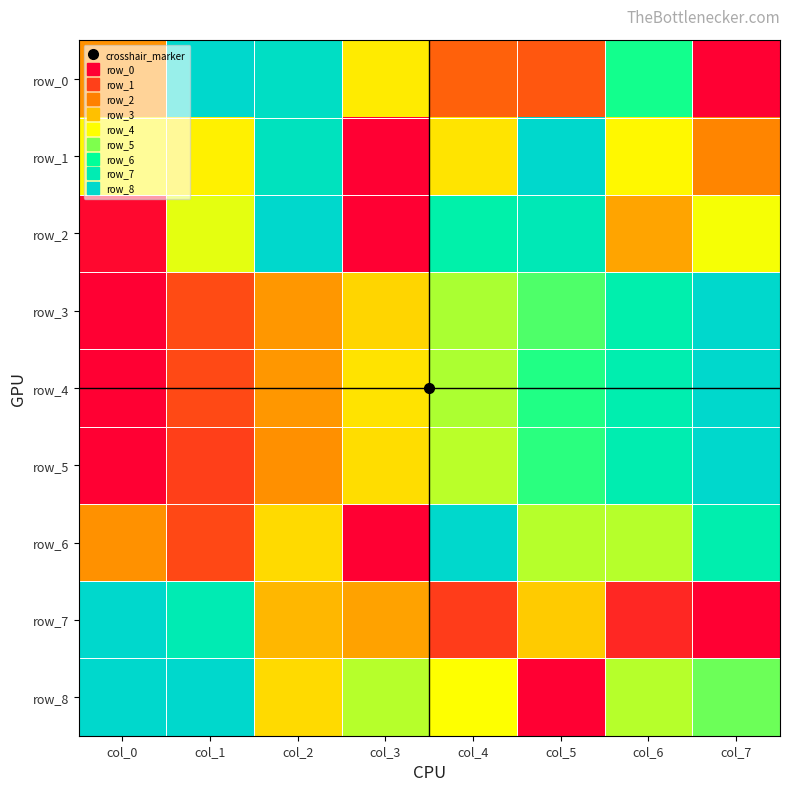

Which series has the largest total across all categories?

row_8